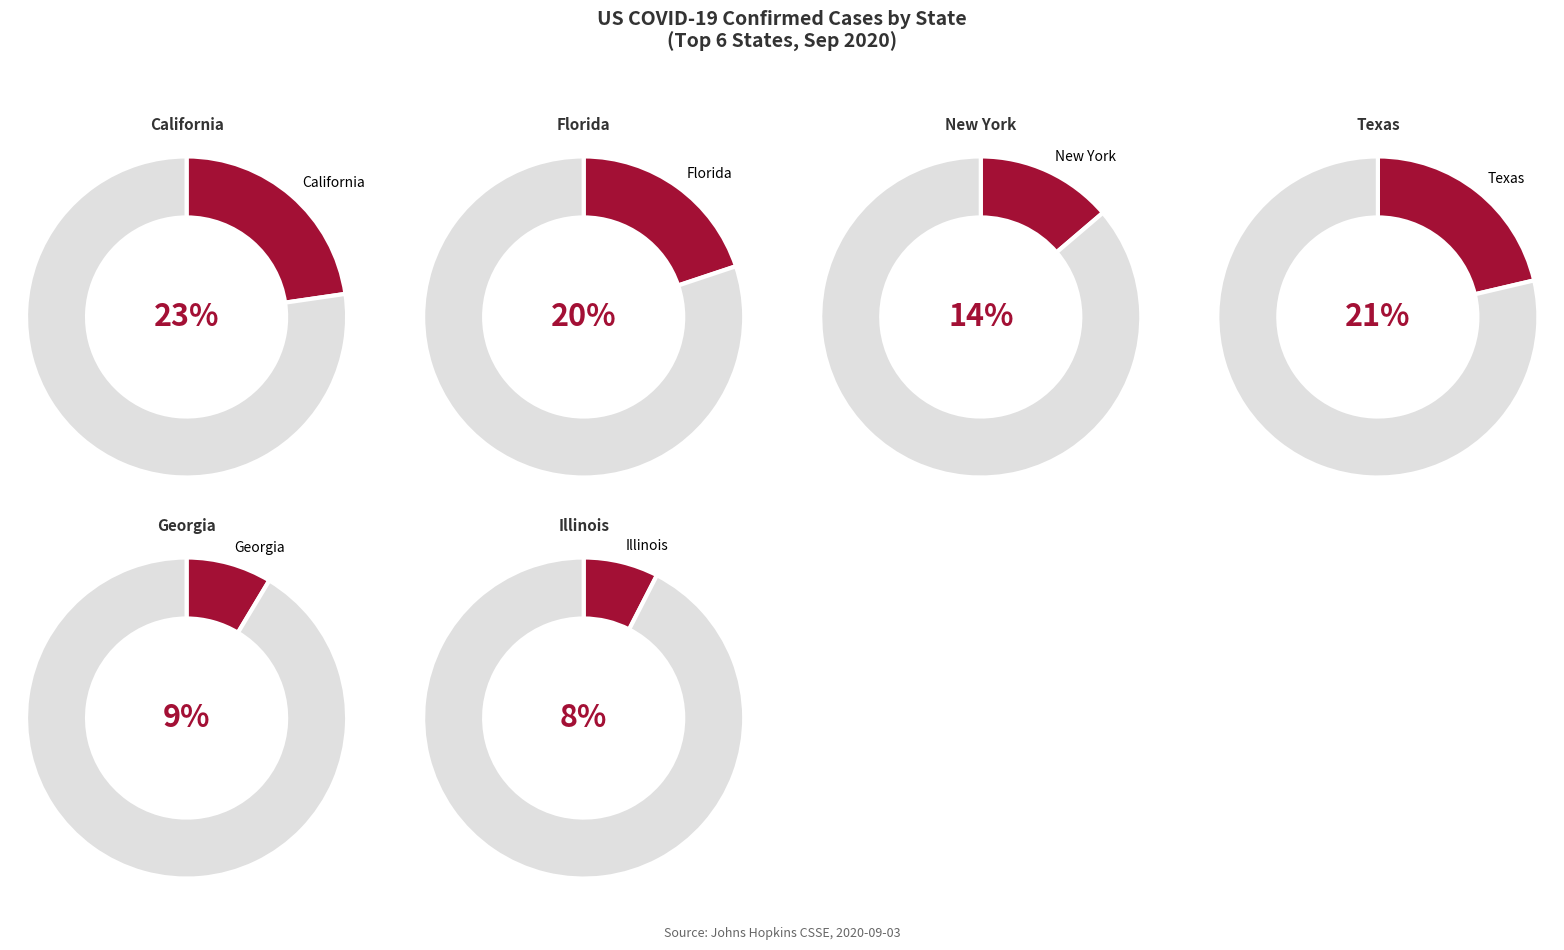

Do Florida and California together represent more than half of the pie?

No